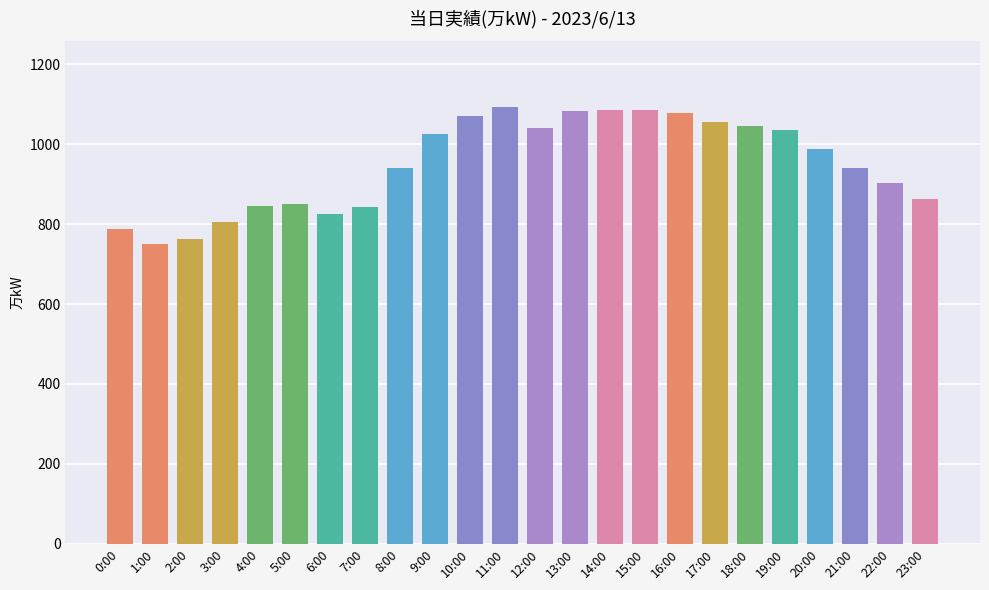

How many data points does each series have?

24